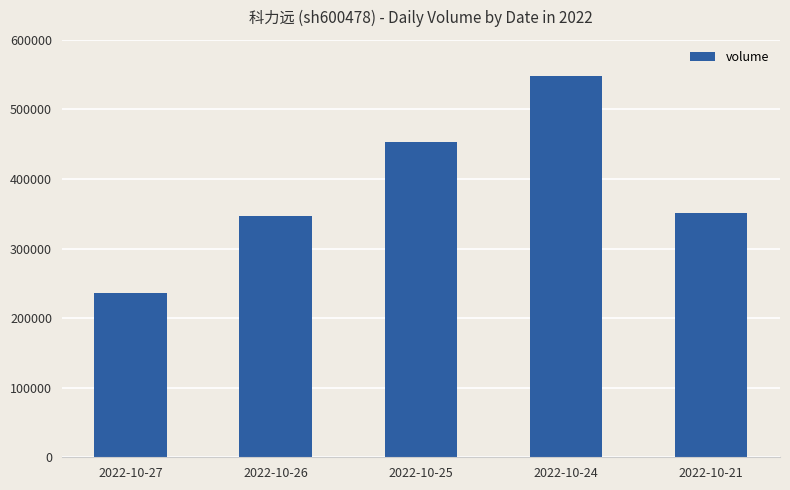

Where is the data nearest to the value 392466?

2022-10-21